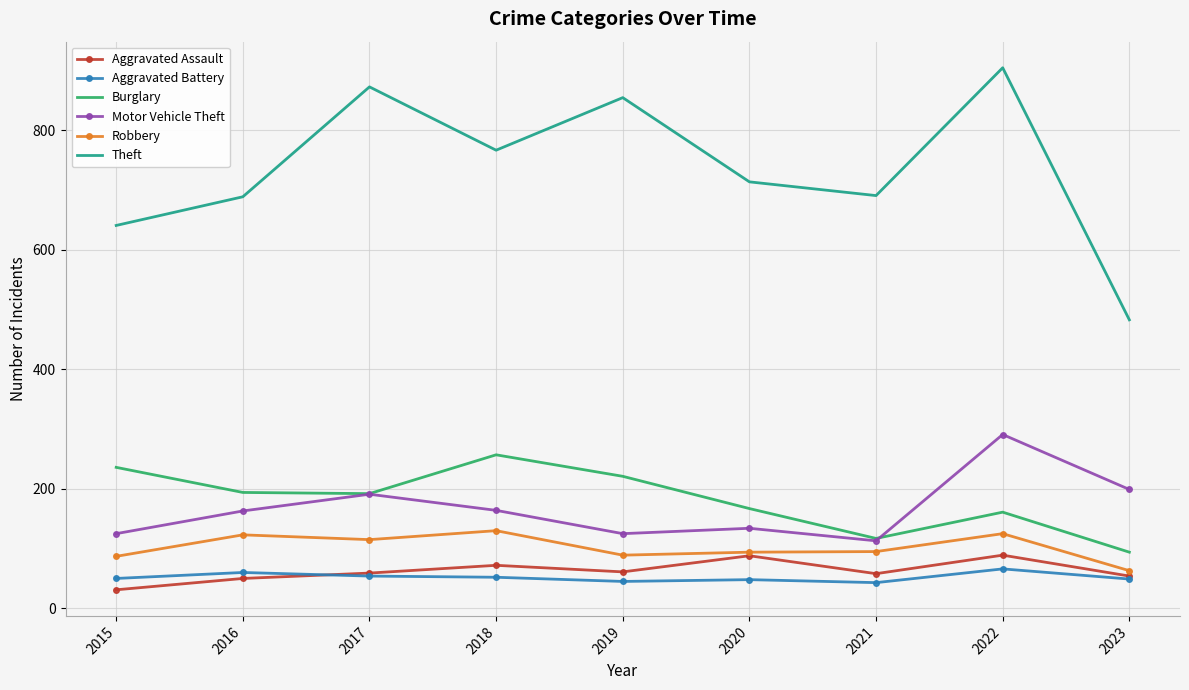

At which category is the sum across all series the highest?

2022